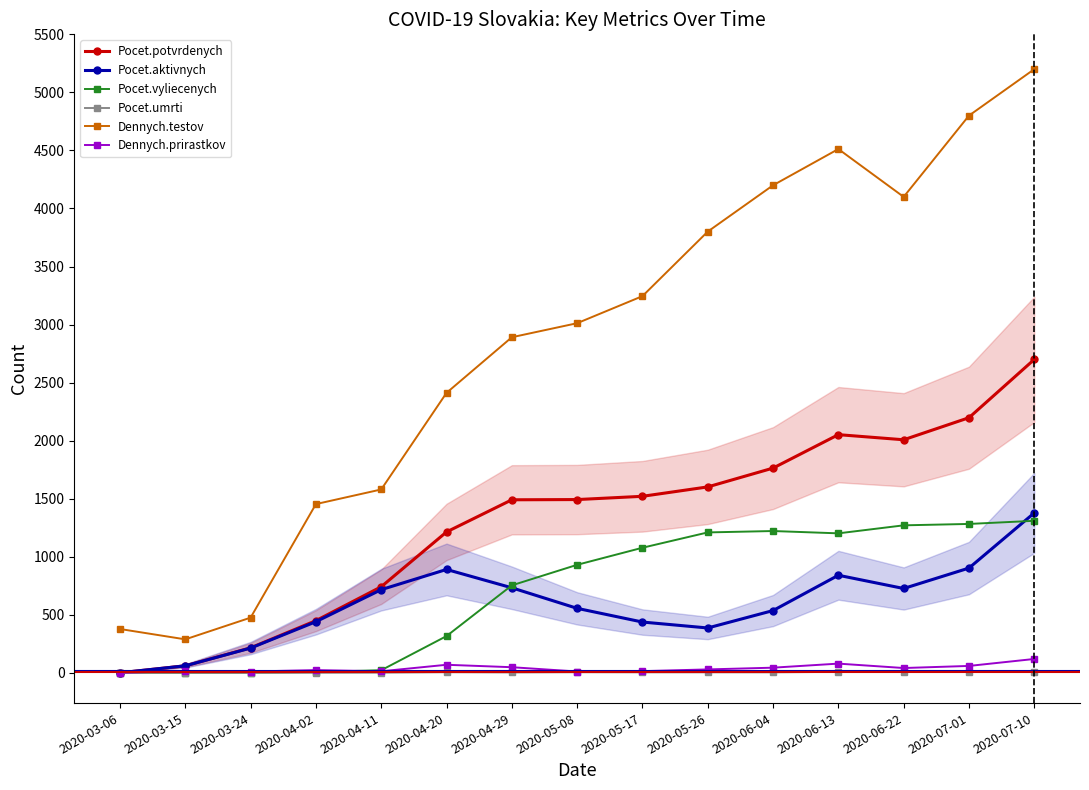

What is the difference between the maximum and second lowest values in the Pocet.vyliecenych series?

1310